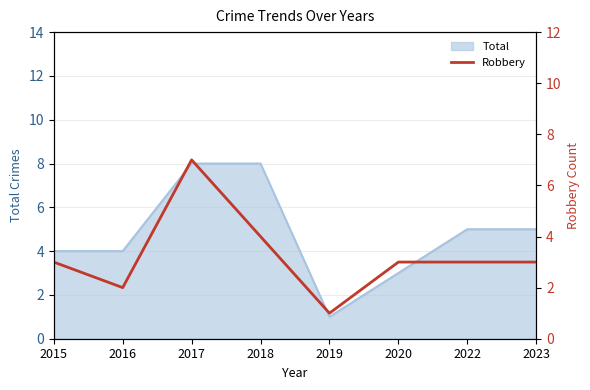

How many interior local valleys (lower than both neighbors) does the data have?

2